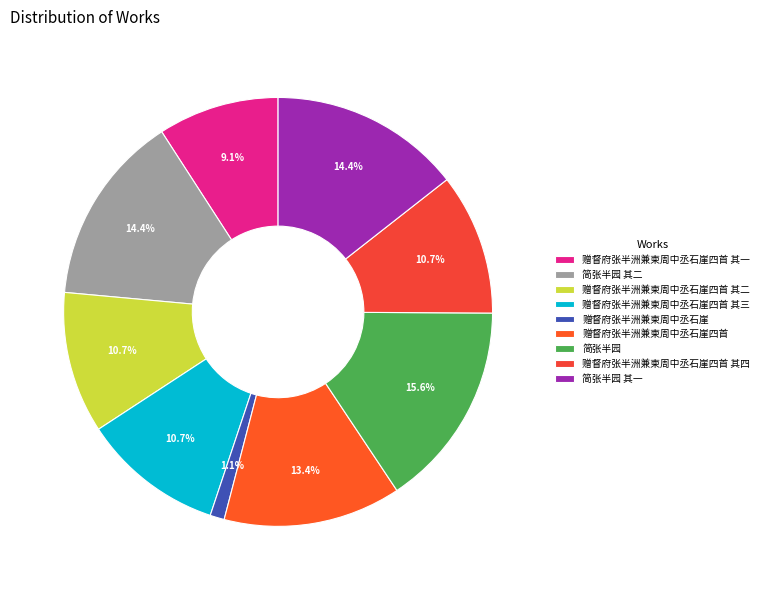

To the nearest percent, what portion does 赠督府张半洲兼柬周中丞石崖四首 其一 represent?

9%